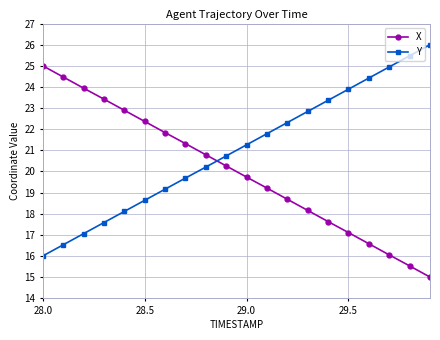

True or false: Y has more than 1 interior local peaks.

False